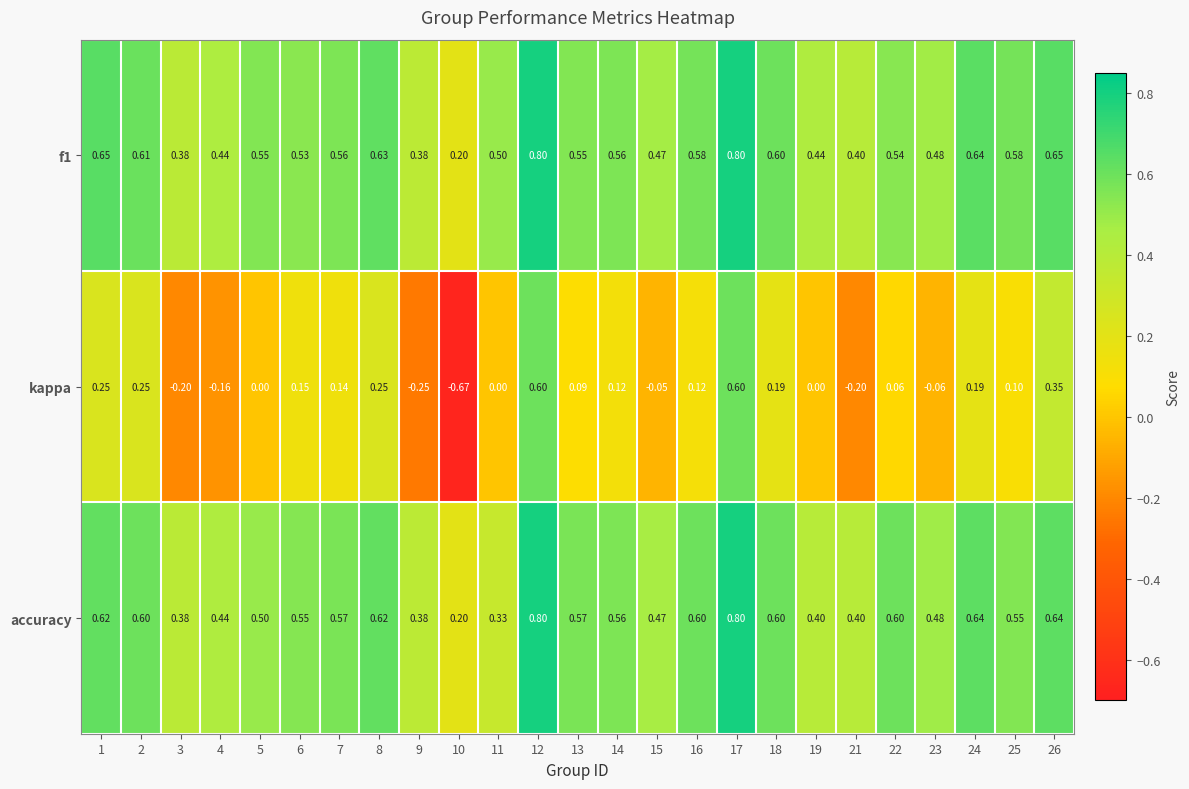

Which series has the widest spread of values?

kappa